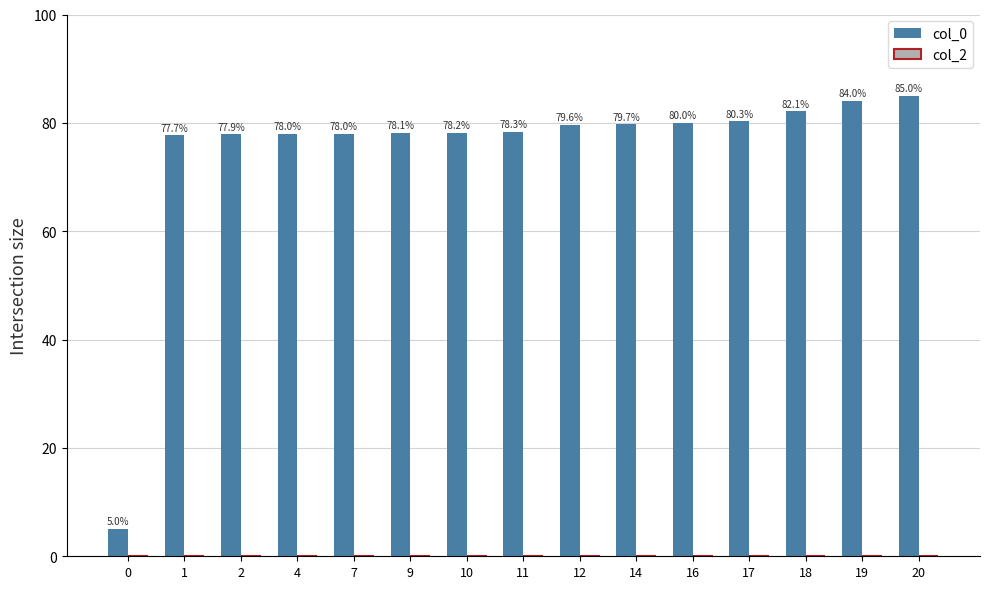

The chart shows a value of 77.9 at 2. True or false?

True